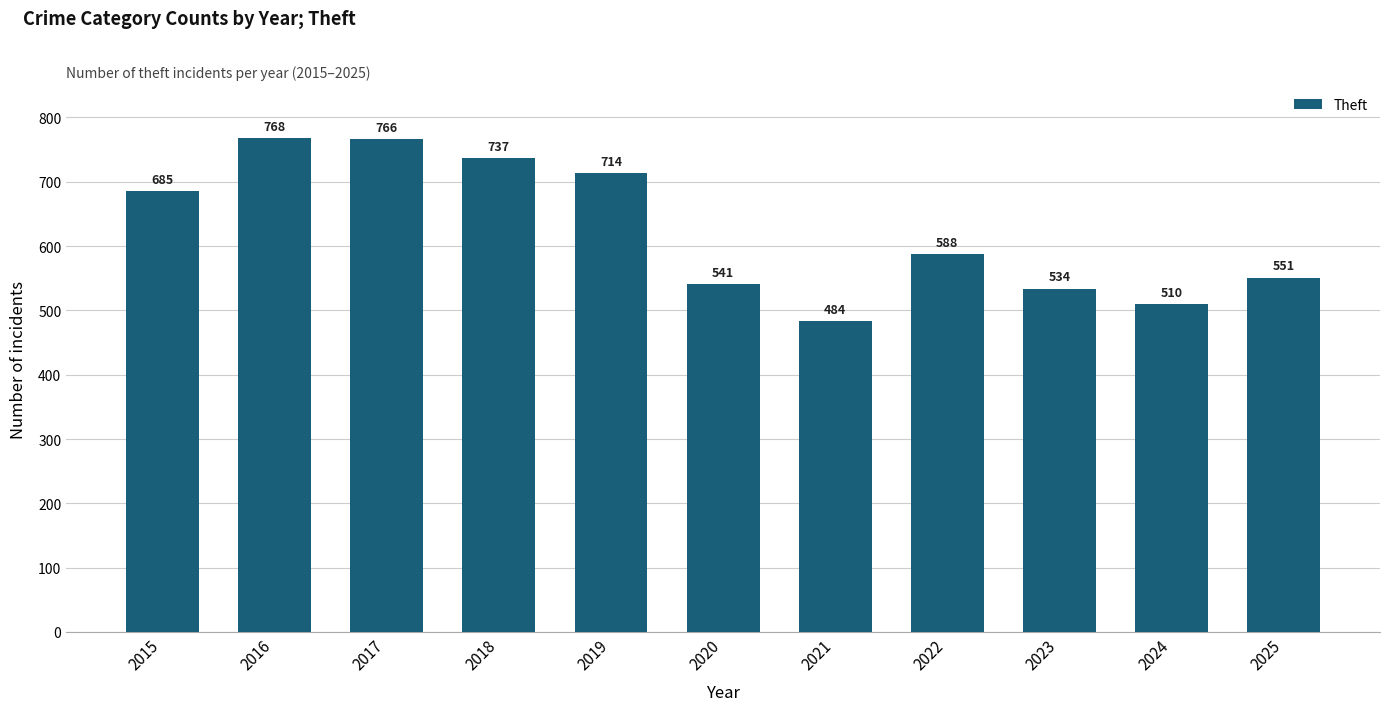

Reading left to right, transcribe all the data shown in this chart.

685	768	766	737	714	541	484	588	534	510	551